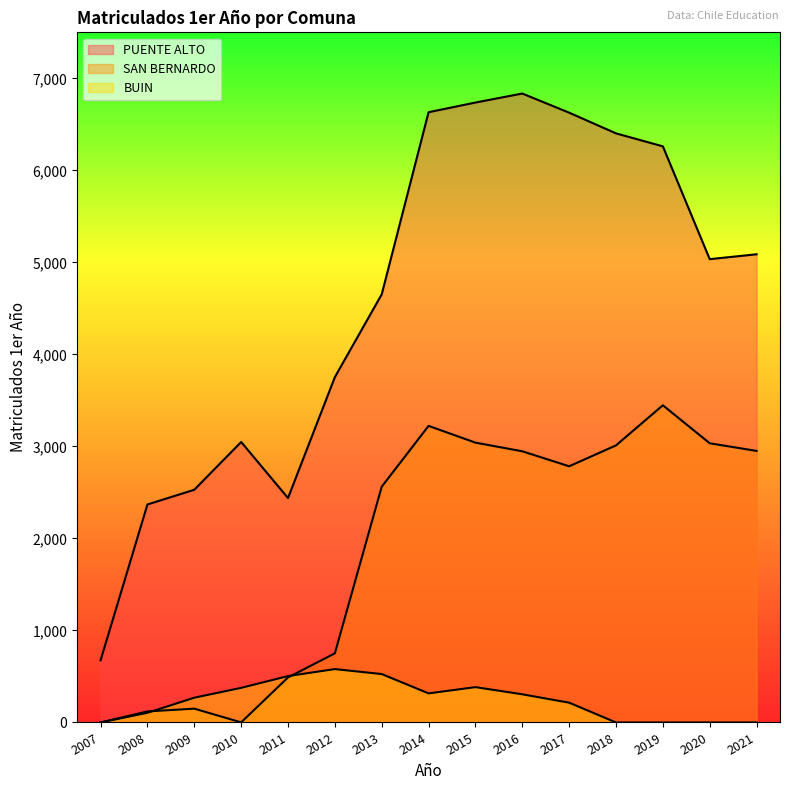

What is the total value across all series at 2016?

10088